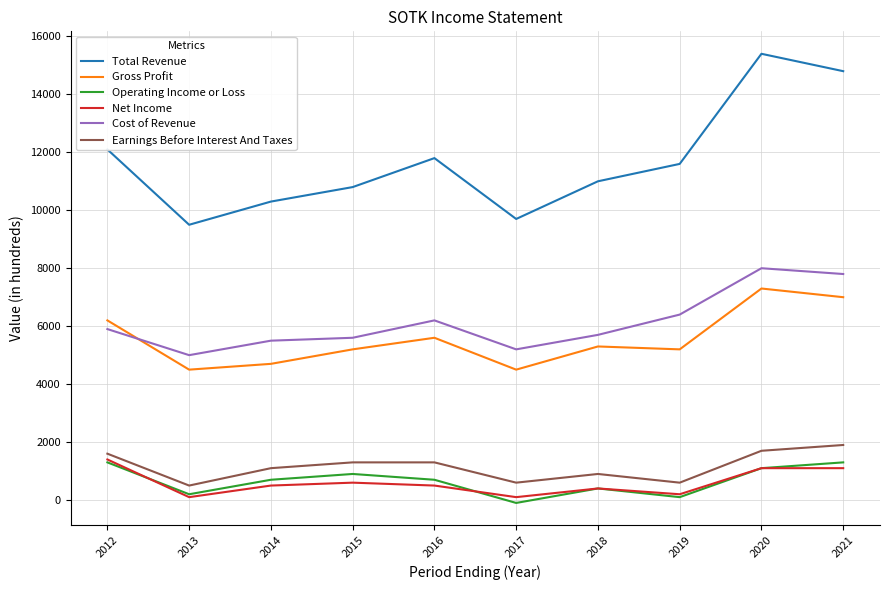

The value of Net Income at 2021 is 1100. True or false?

True